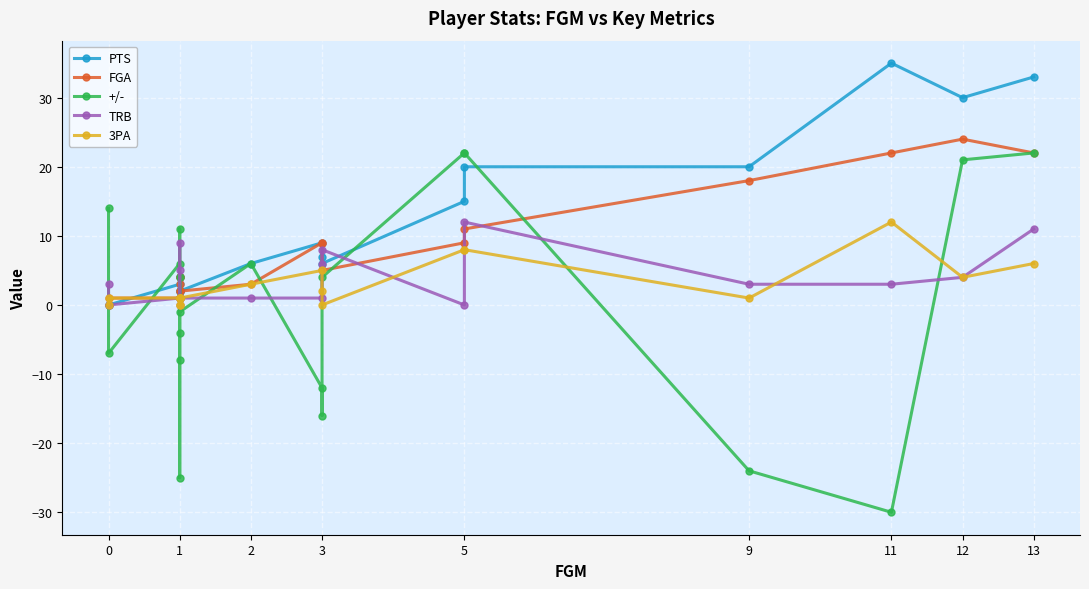

After their last crossing, which series has the higher values: TRB or PTS?

PTS